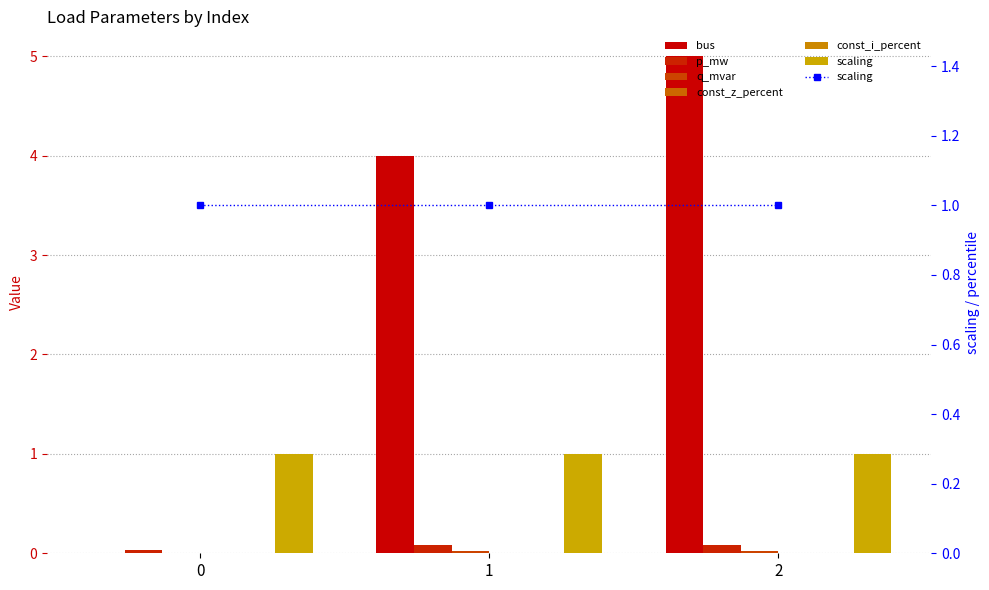

Rank the series at 2 from highest to lowest value.

bus, scaling, p_mw, q_mvar, const_z_percent, const_i_percent